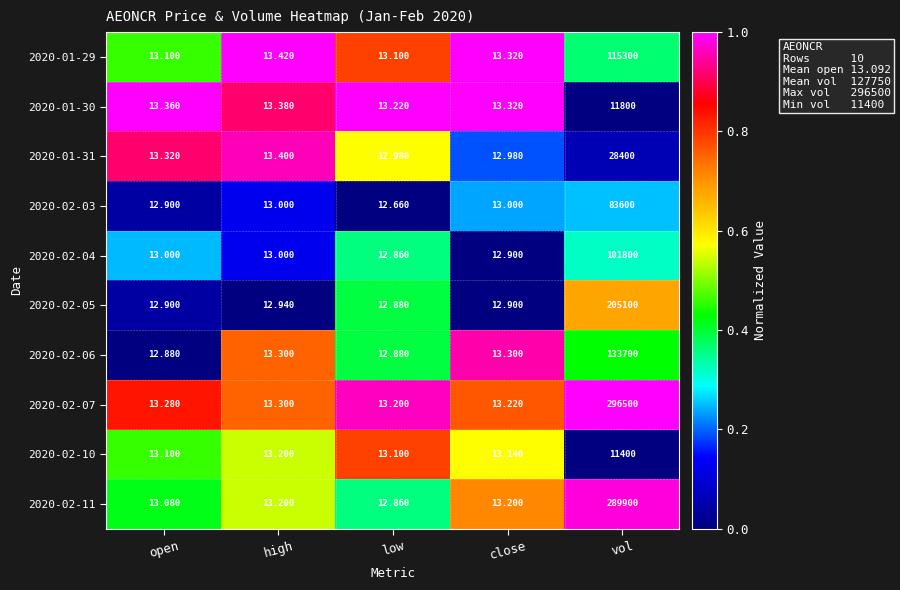

At which label does 2020-01-31 first exceed 13?

open